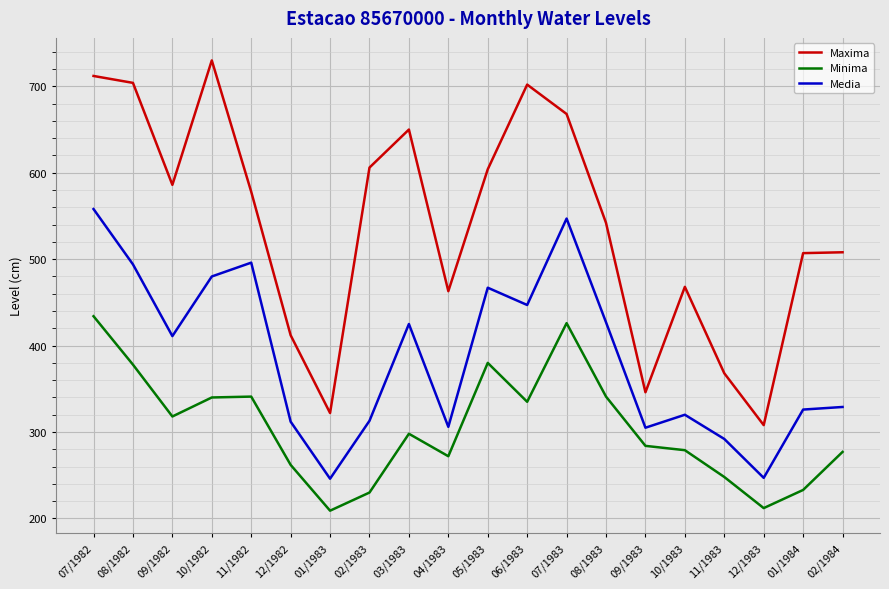

Between 12/1982 and 02/1983, which series saw the biggest shift?

Maxima